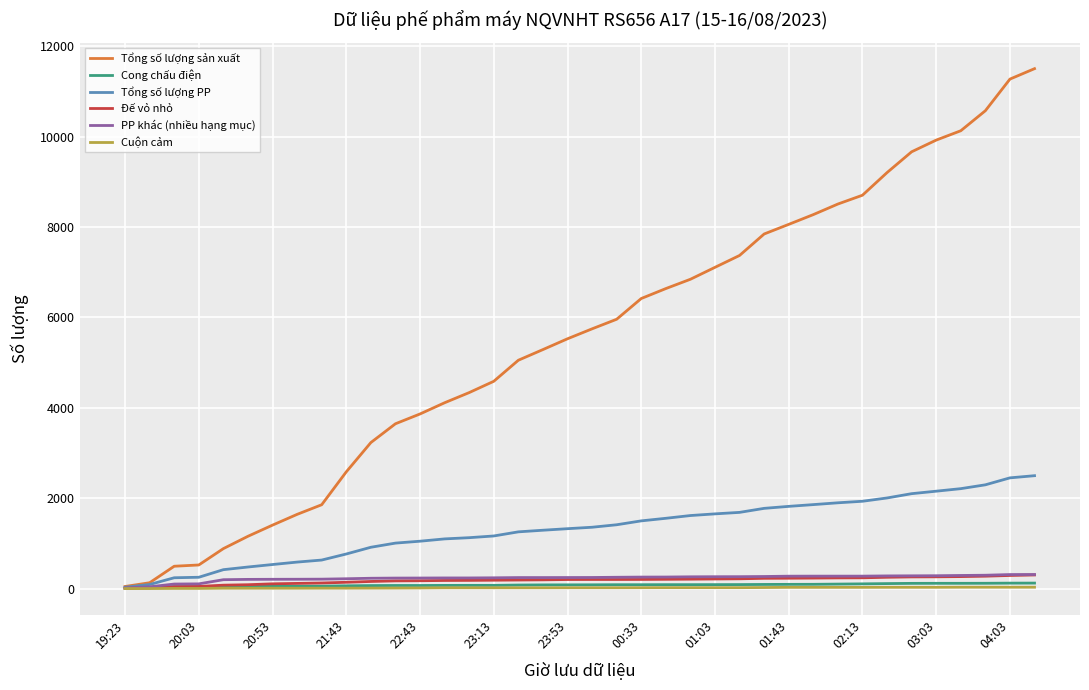

Which series has the largest total across all categories?

Tổng số lượng sản xuất